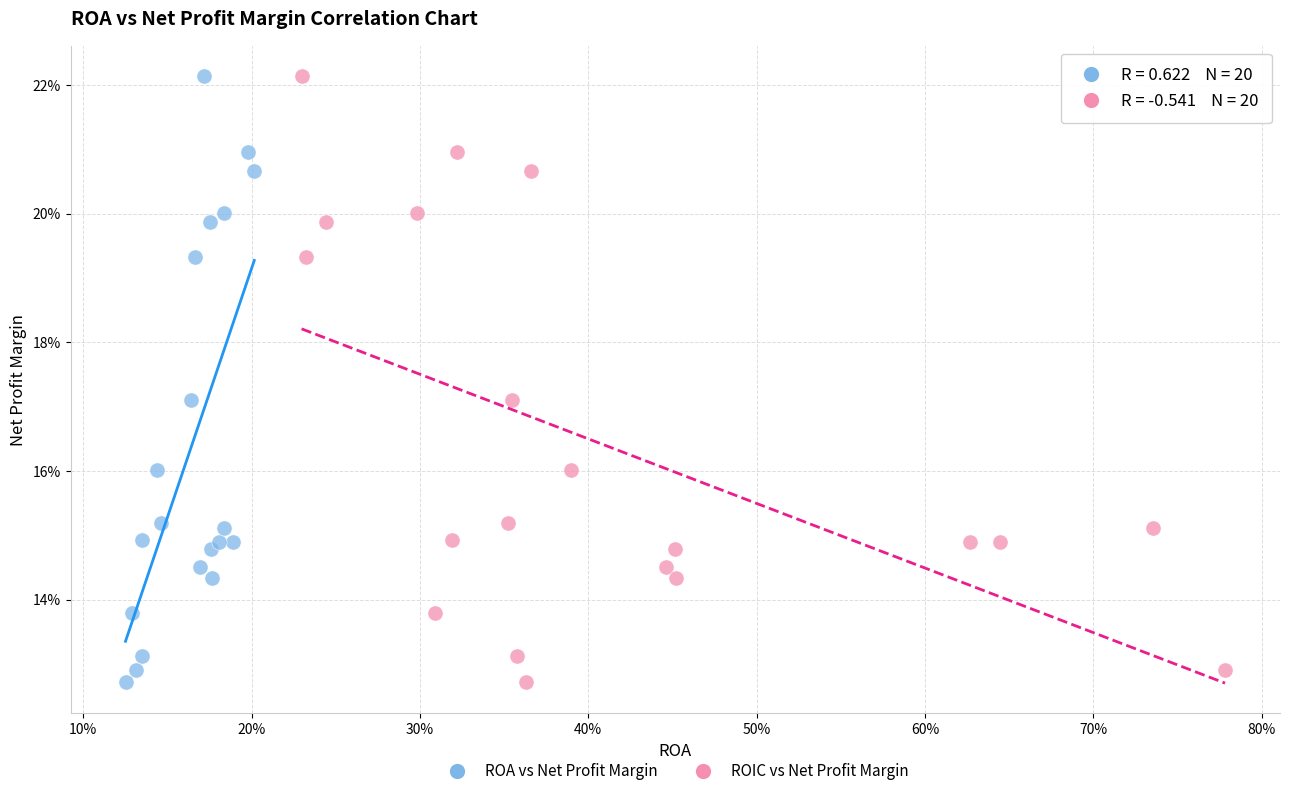

What are all the series names shown in the legend?

ROA vs Net Profit Margin, ROIC vs Net Profit Margin